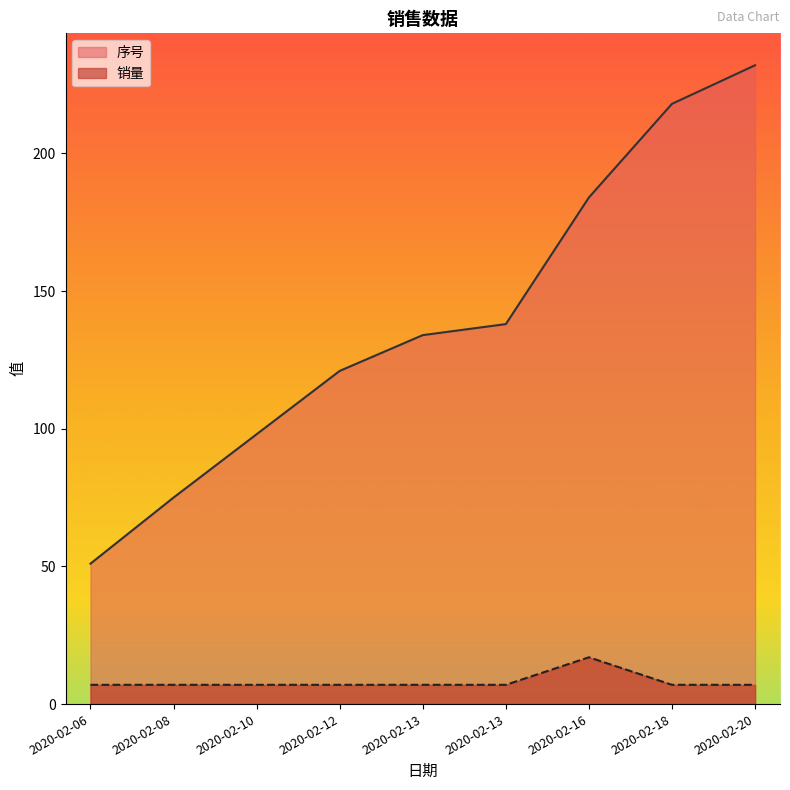

Reading left to right, extract all data points from this chart.

序号: 2020-02-06=51	2020-02-08=75	2020-02-10=98	2020-02-12=121	2020-02-13=134	2020-02-13=138	2020-02-16=184	2020-02-18=218	2020-02-20=232
销量: 2020-02-06=7	2020-02-08=7	2020-02-10=7	2020-02-12=7	2020-02-13=7	2020-02-13=7	2020-02-16=17	2020-02-18=7	2020-02-20=7